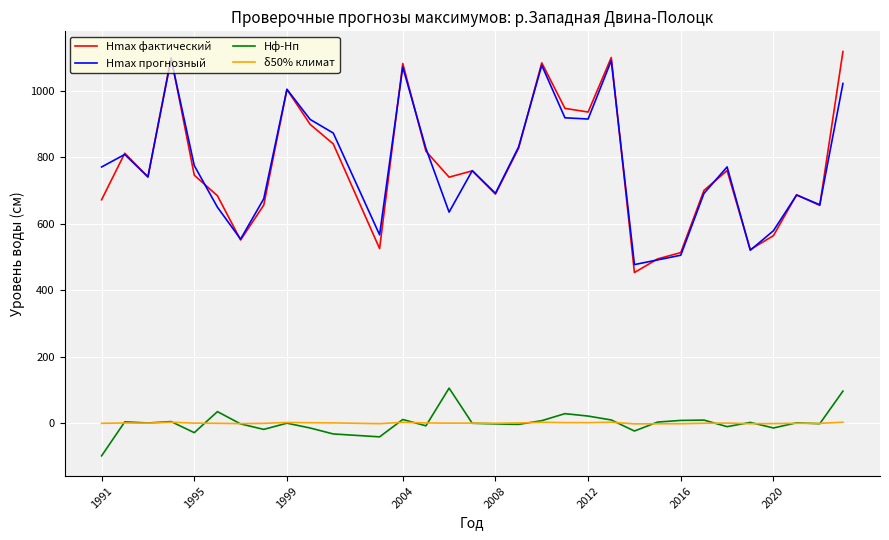

Does the chart display data point markers on the line(s)?

No